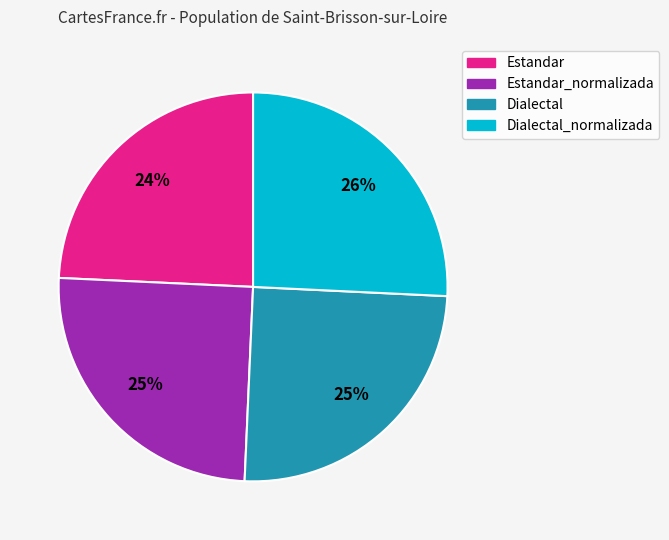

To the nearest percent, what portion does Estandar_normalizada represent?

25%